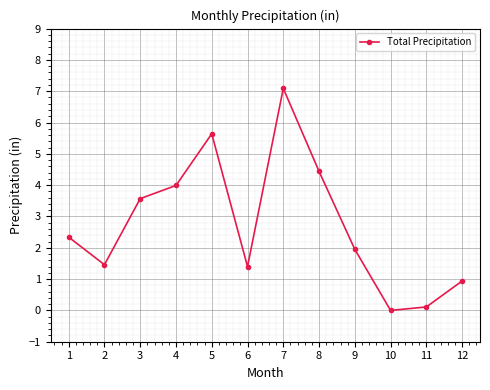

Which label corresponds to the largest value in the chart?

7